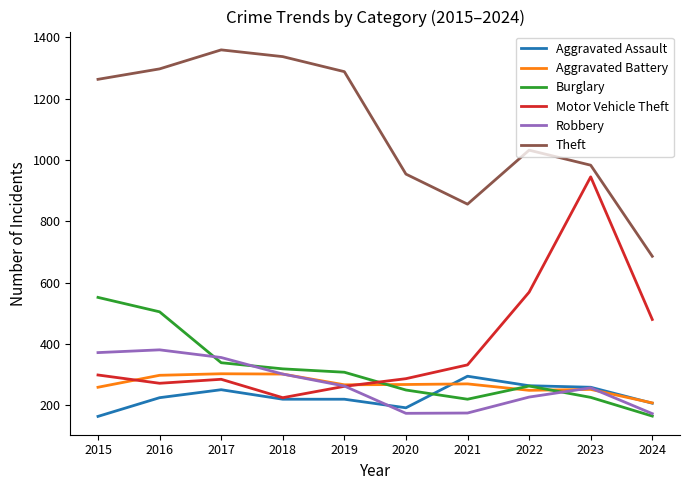

What are all the series names shown in the legend?

Aggravated Assault, Aggravated Battery, Burglary, Motor Vehicle Theft, Robbery, Theft